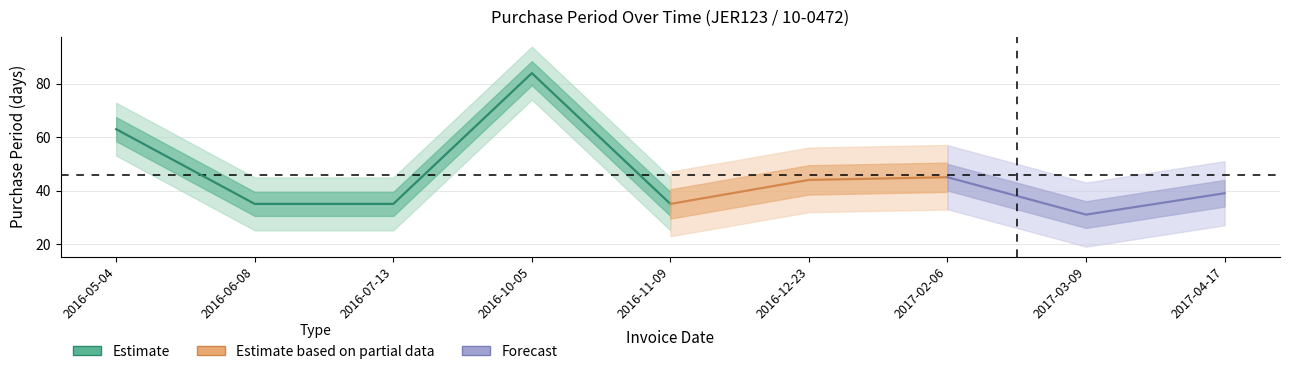

Is it true that the value at 2016-11-09 is 35?

True